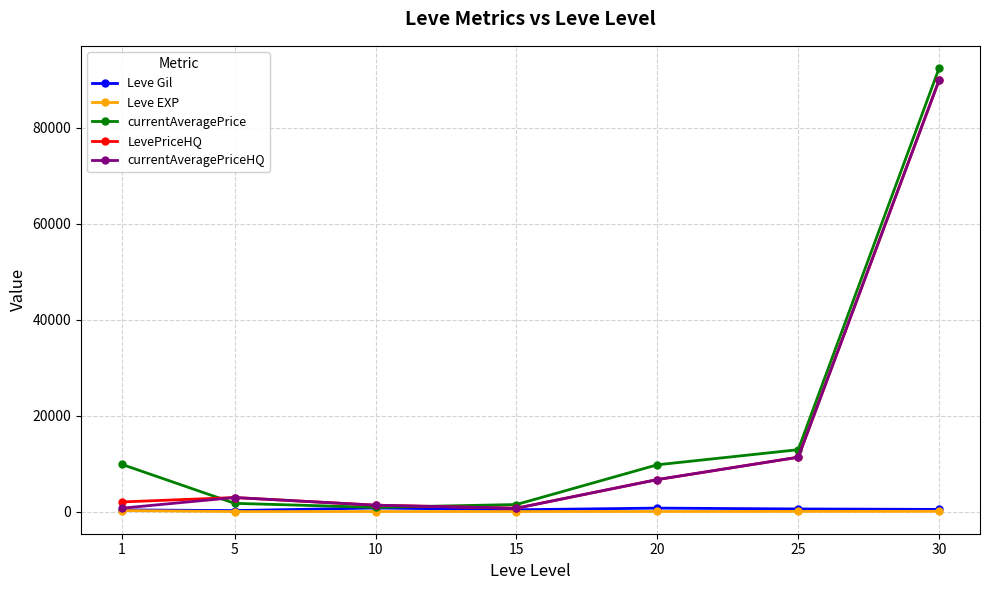

What is the difference between the maximum and second lowest values in the Leve EXP series?

201.2